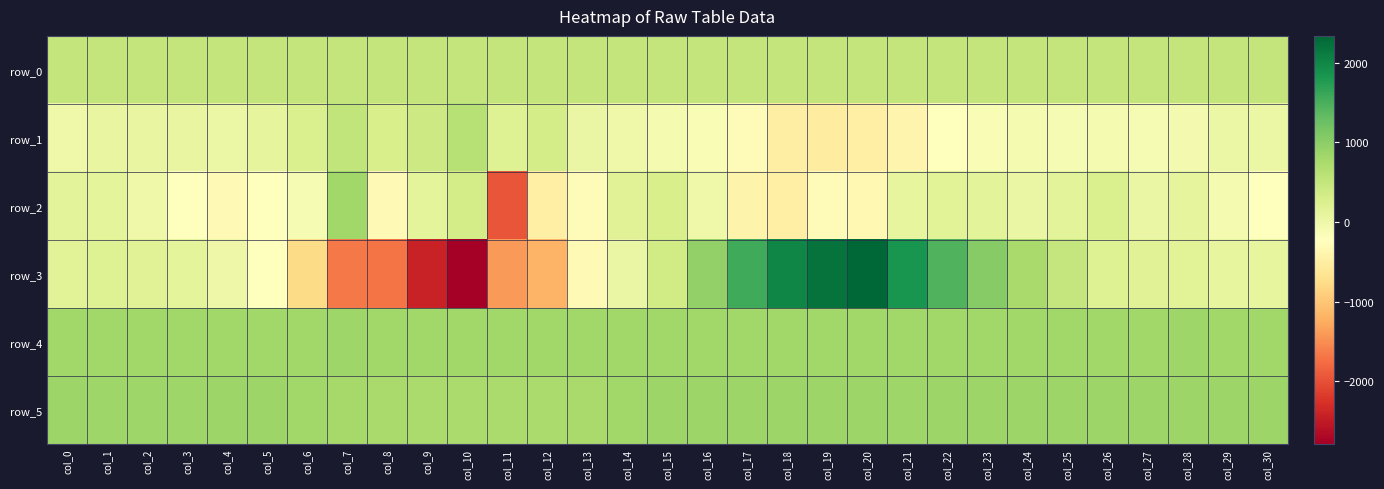

How many data points in row_2 are above -18?

15